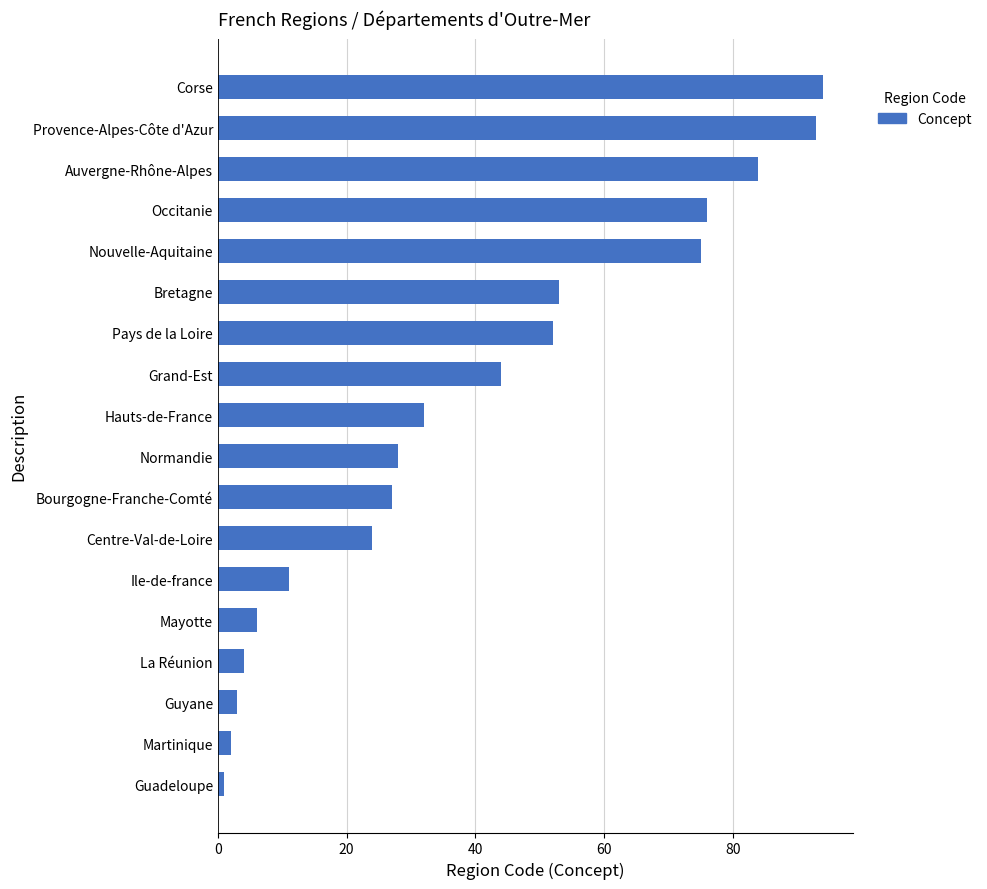

What is the sum of all values?

709